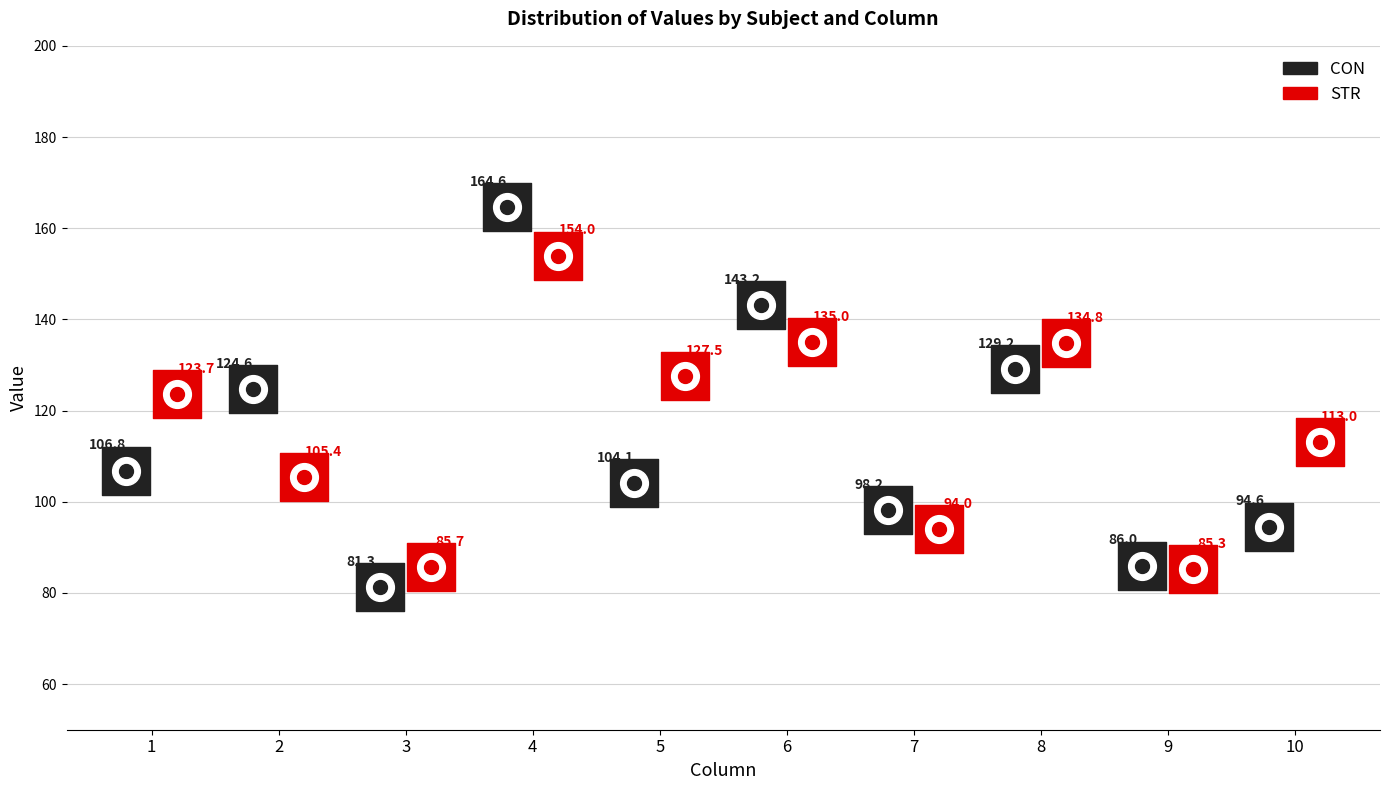

What is the total value across all series at 7?

192.3